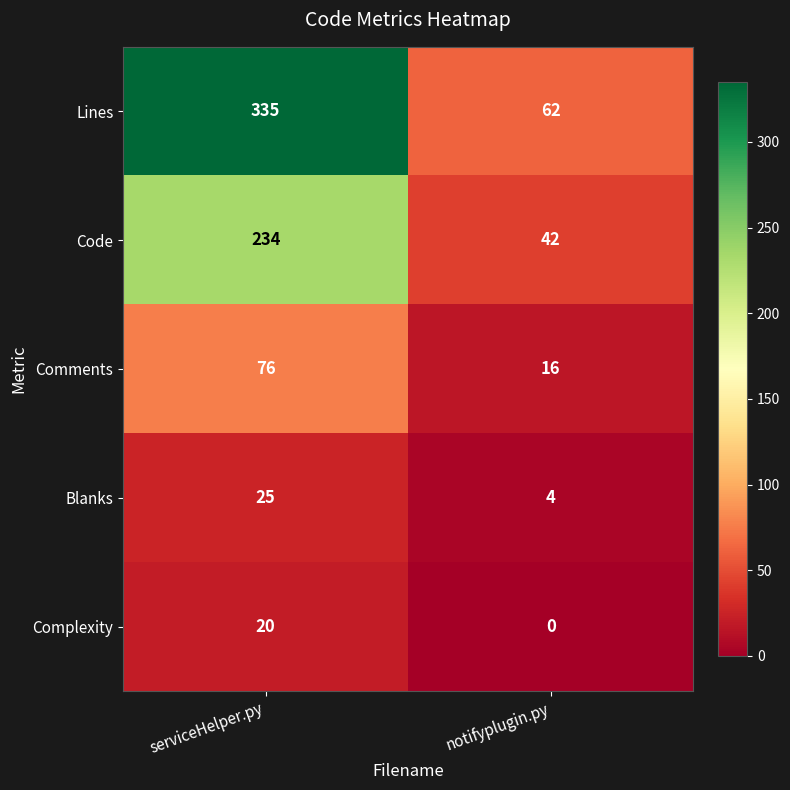

Count the number of data series in this chart.

5